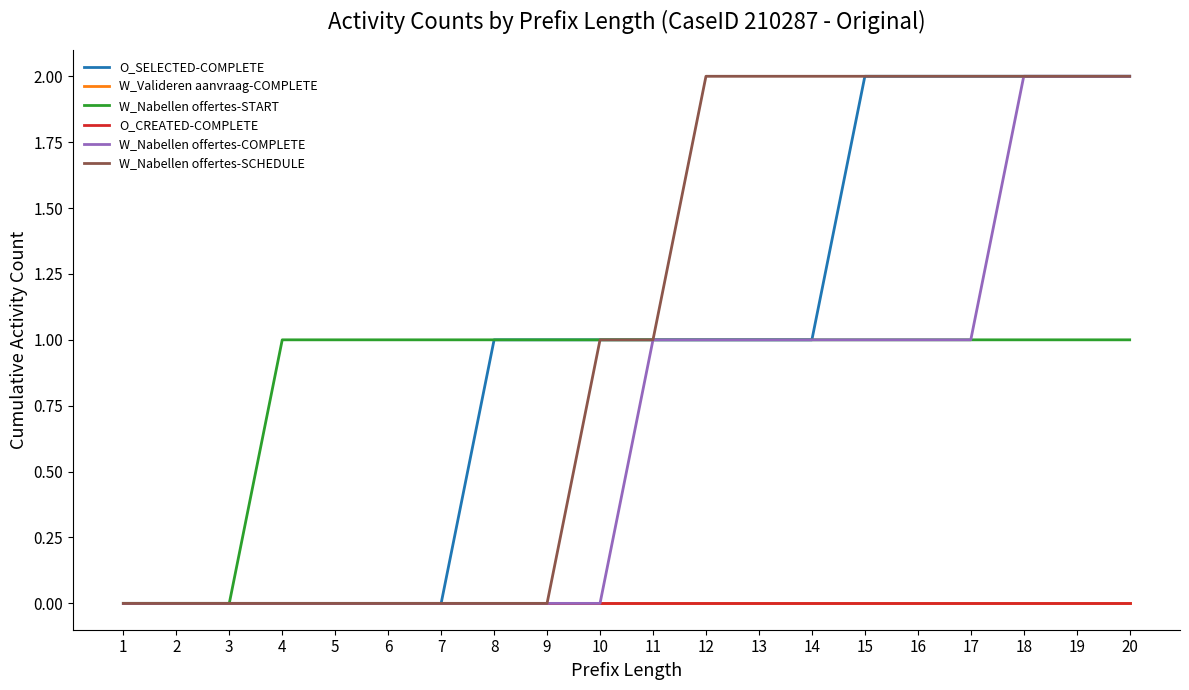

Does the chart have visible grid lines?

No